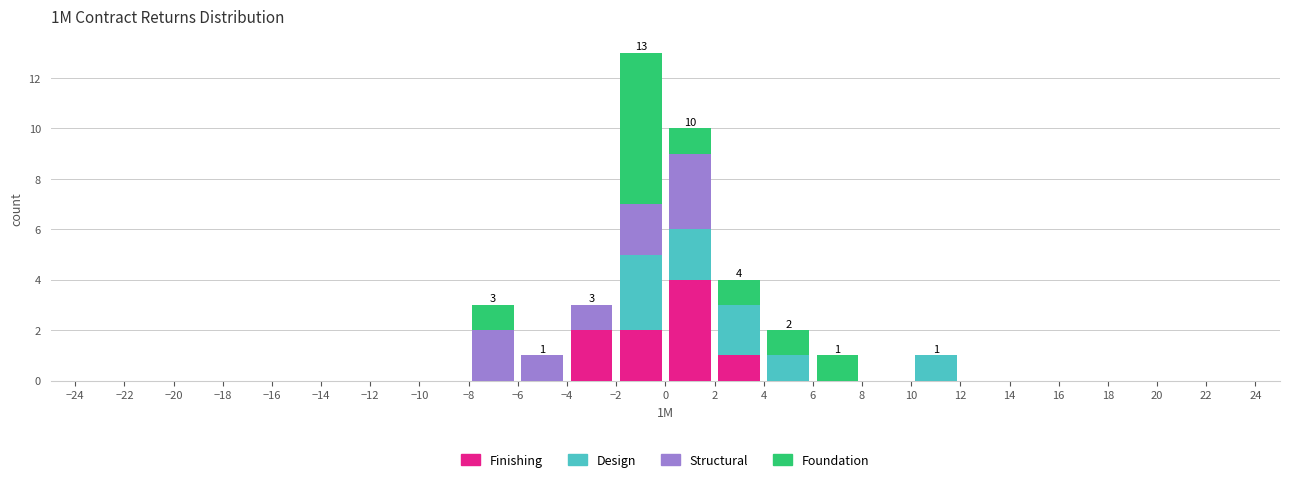

Which range on the x-axis has the tallest stacked bar (by total height)?

-2 to 0